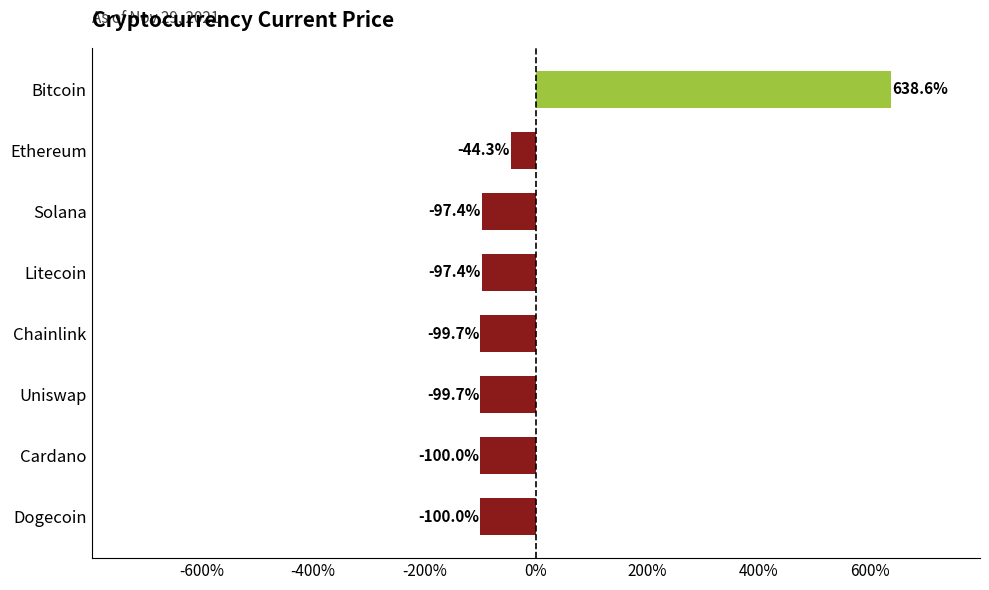

Which category has the highest value across all series?

Bitcoin